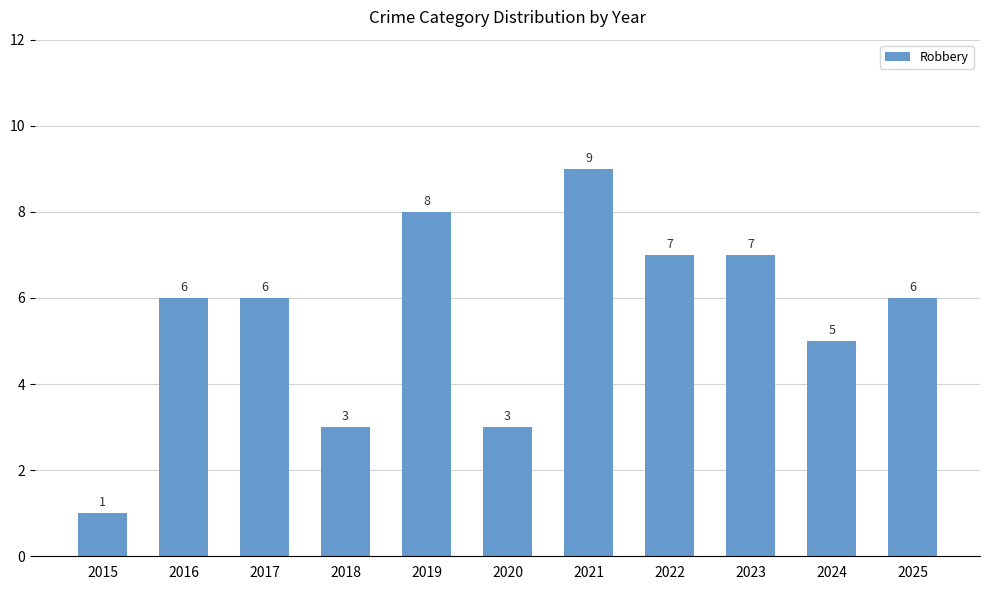

What is the average value?

6